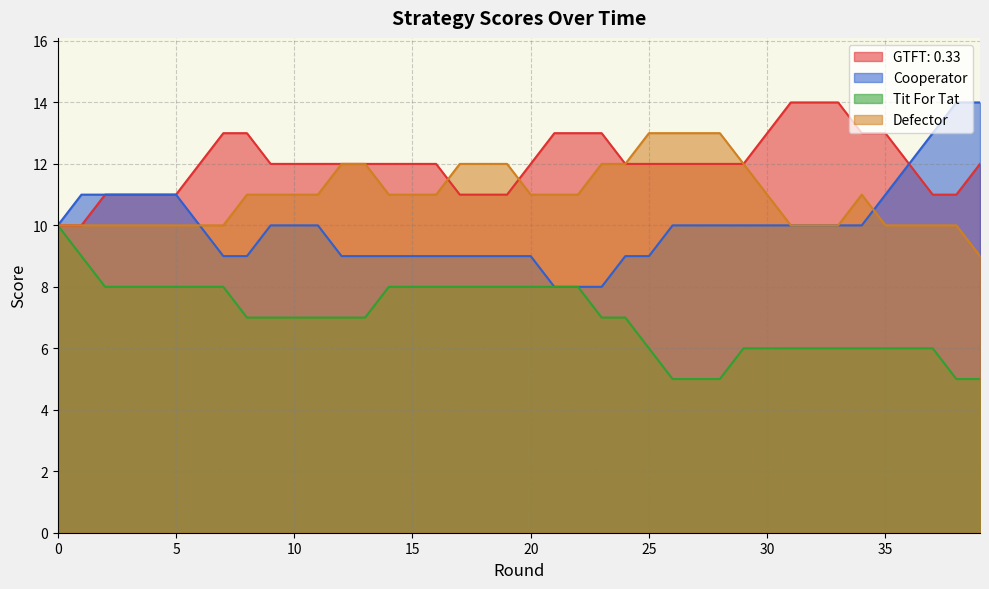

How many data points in Defector are less than 11?

16